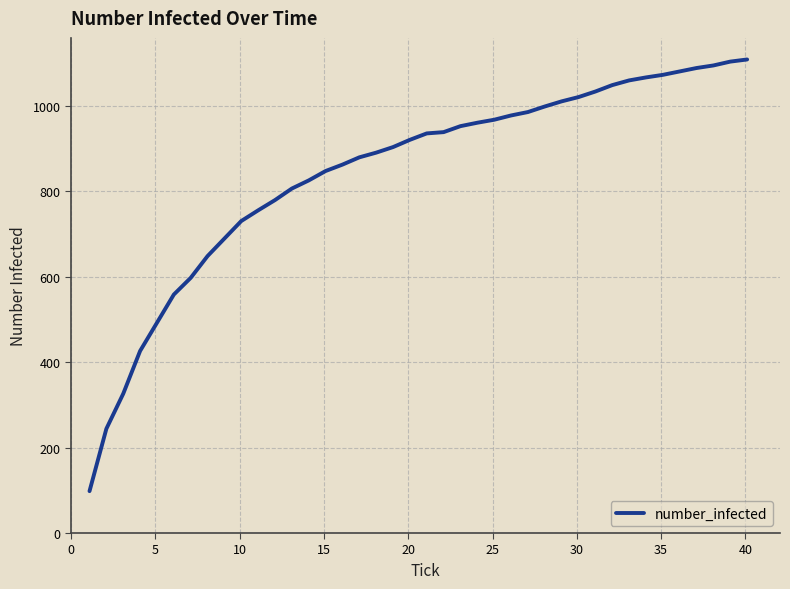

What is the maximum value shown in the chart?

1108